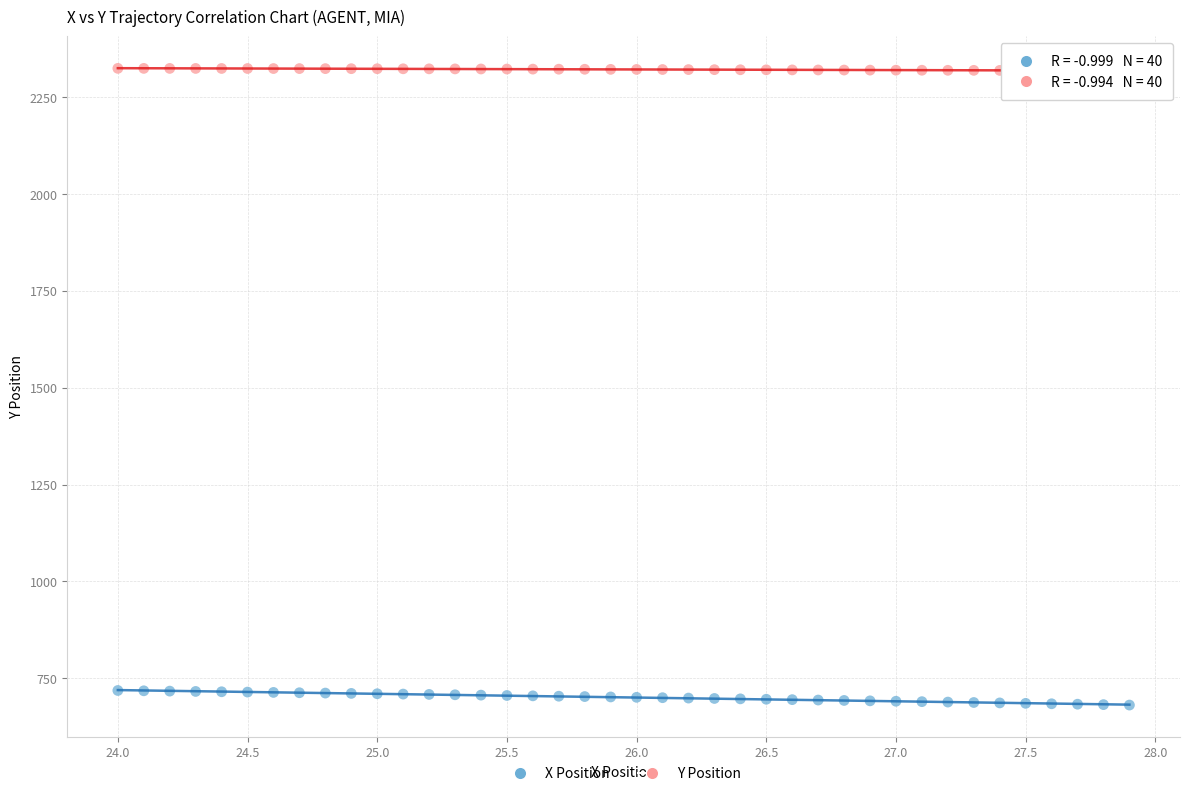

Across all data points, what is the range of X values (max minus min)?

3.9